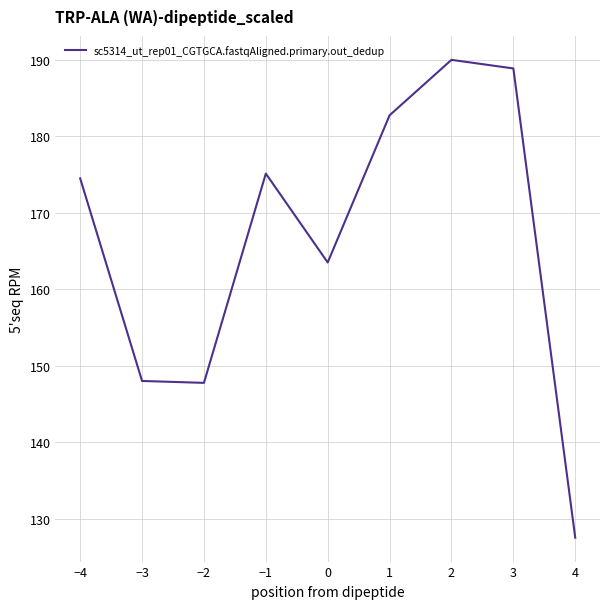

How many lines are shown in the chart?

1